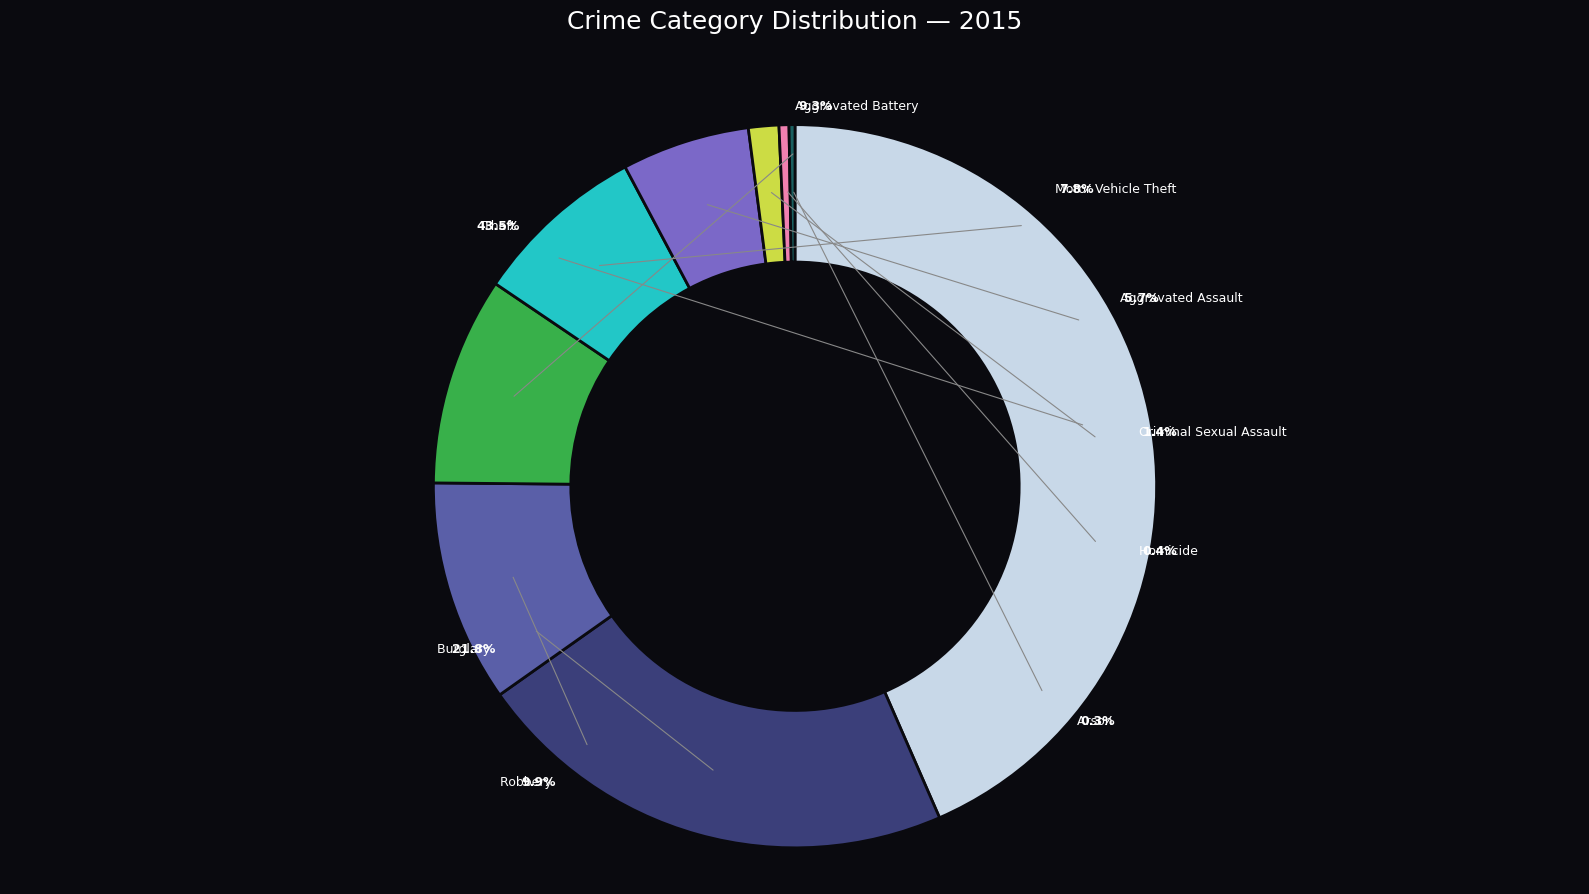

True or false: Criminal Sexual Assault accounts for 1% of the total.

True